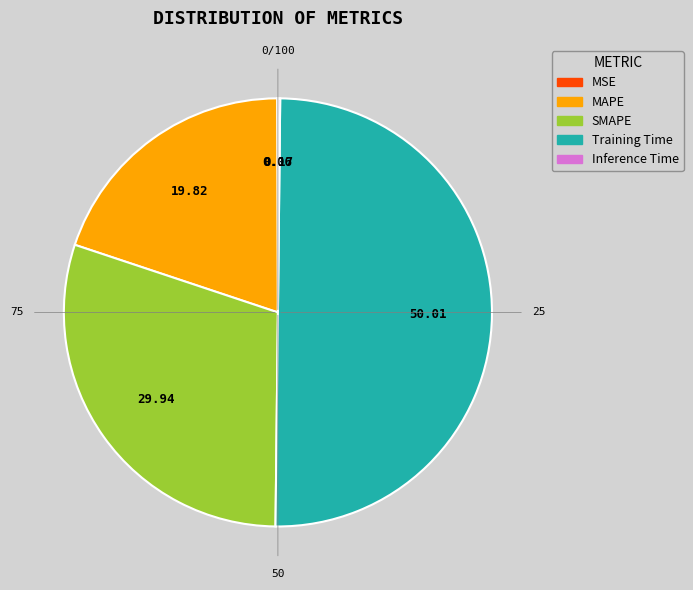

Which category has the biggest portion of the pie?

Training Time